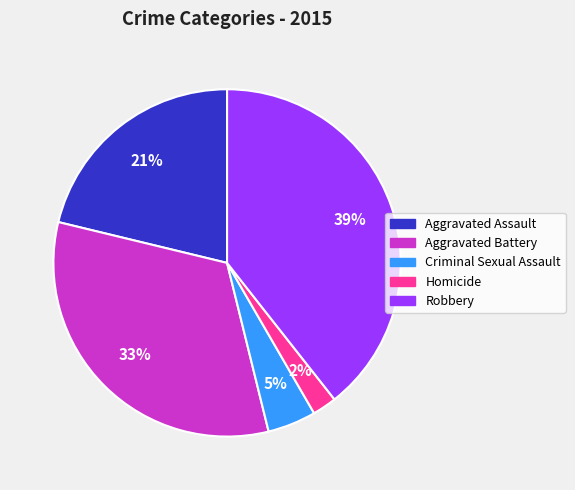

Is there any slice that represents more than half of the pie?

No